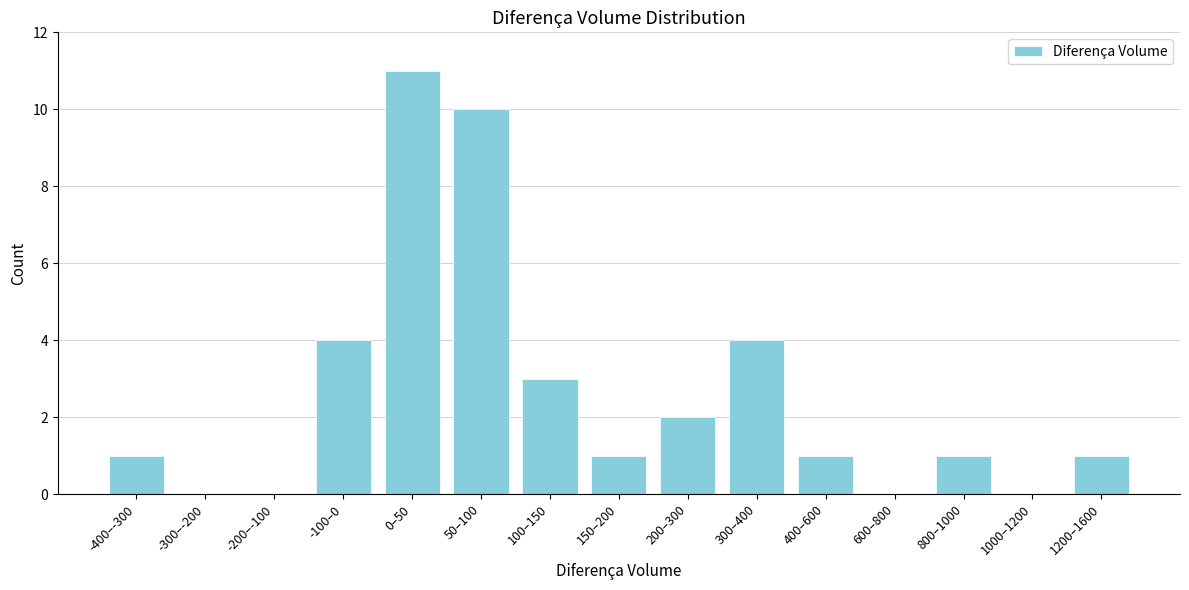

Reading right to left, list all the values displayed in this chart.

1200–1600=1	1000–1200=0	800–1000=1	600–800=0	400–600=1	300–400=4	200–300=2	150–200=1	100–150=3	50–100=10	0–50=11	-100–0=4	-200–-100=0	-300–-200=0	-400–-300=1